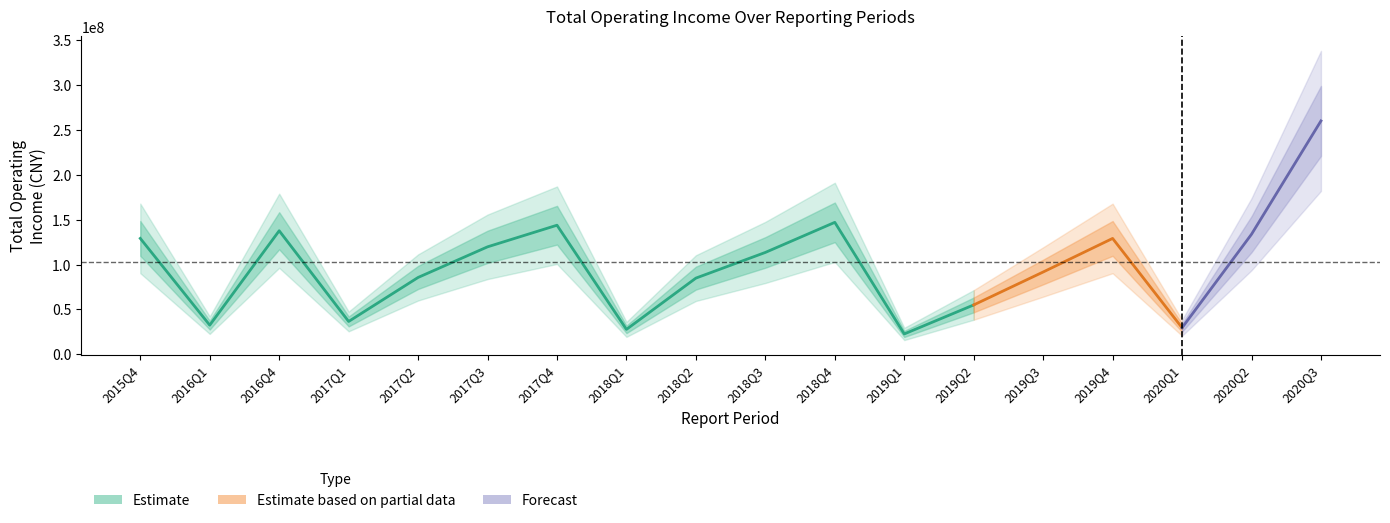

What is the difference between the second highest and minimum values?

124337798.5